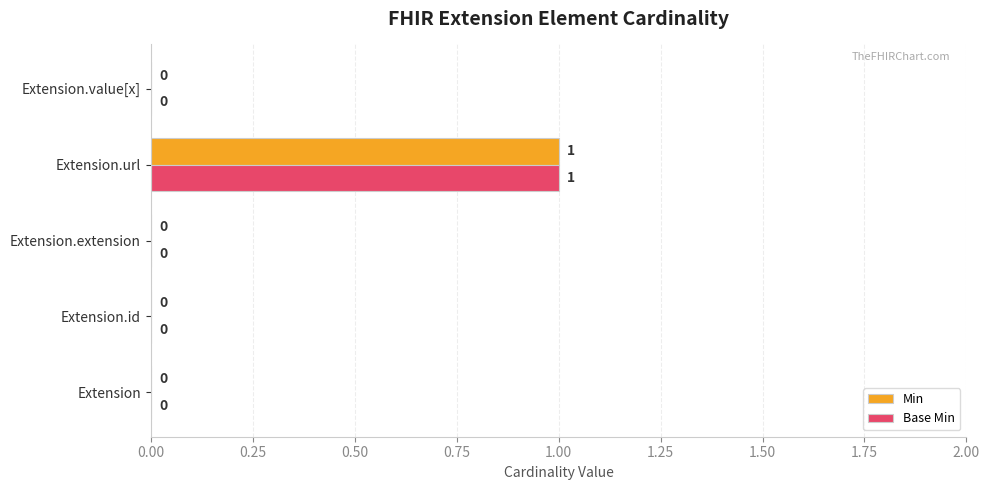

The Min series shows 0 at Extension.id. True or false?

True